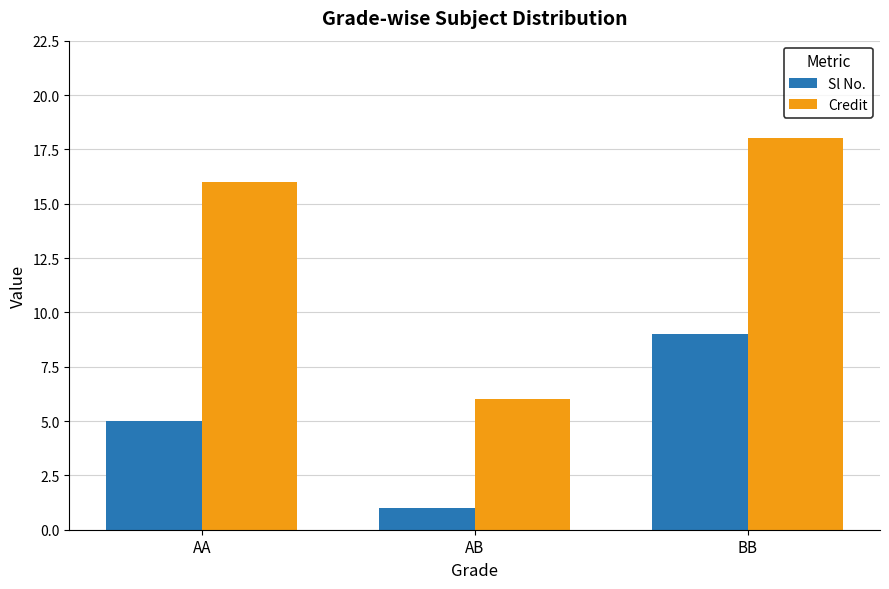

Which series has the largest total across all categories?

Credit